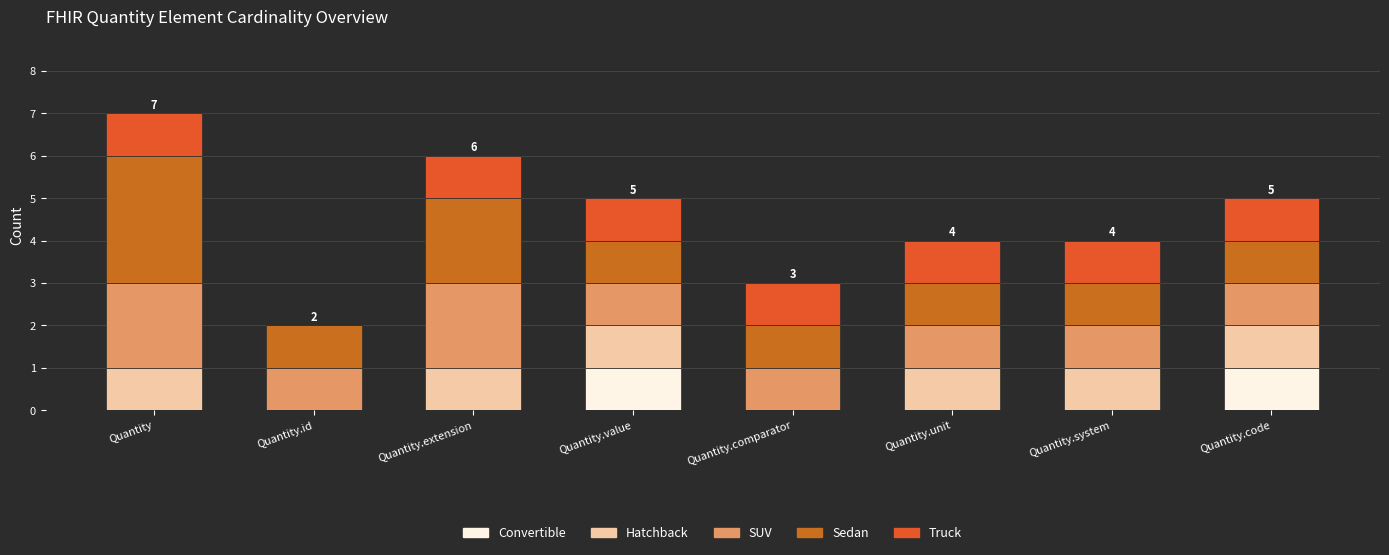

At which category is the sum across all series the highest?

Quantity